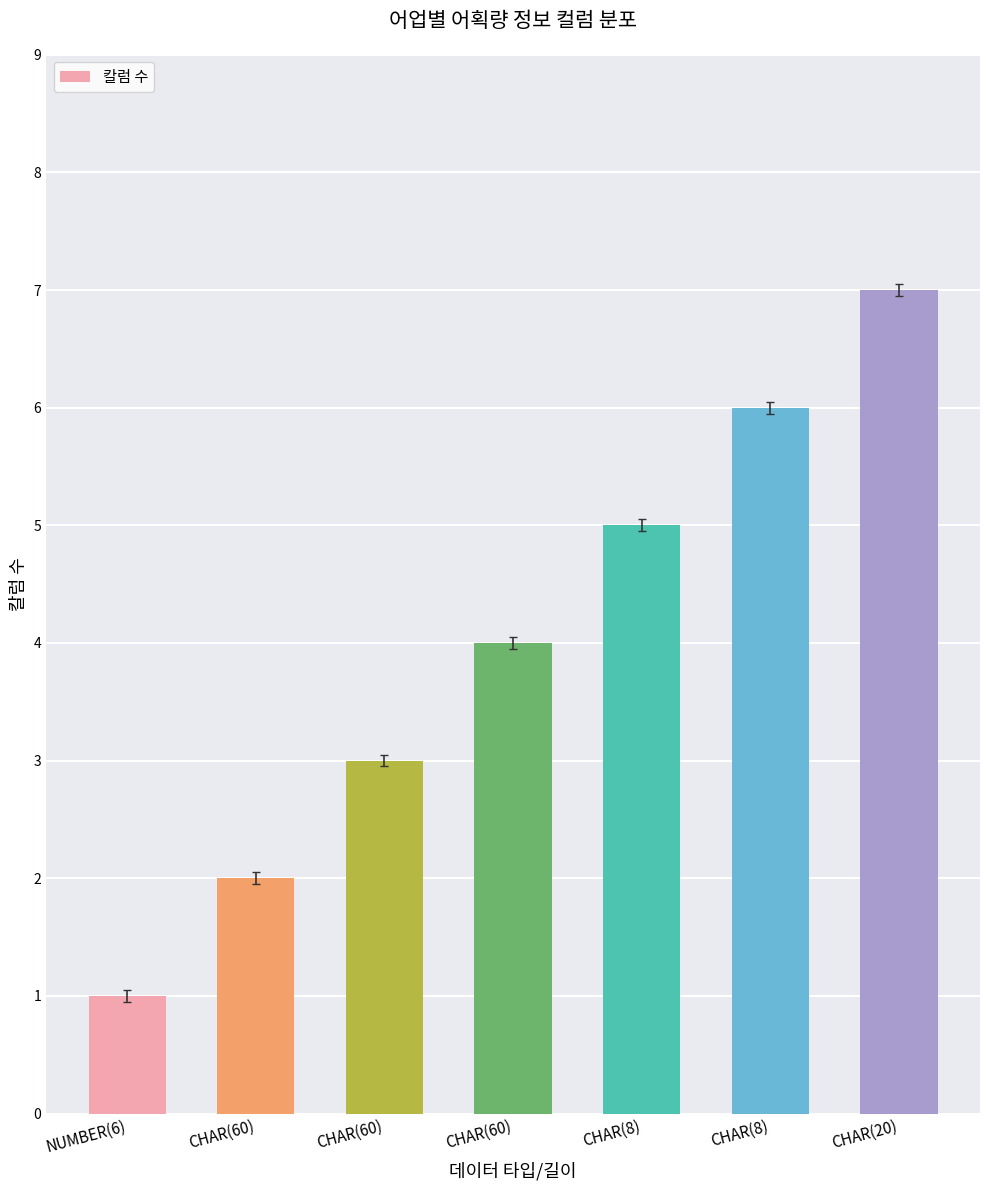

Reading left to right, list all the values displayed in this chart.

1	2	3	4	5	6	7